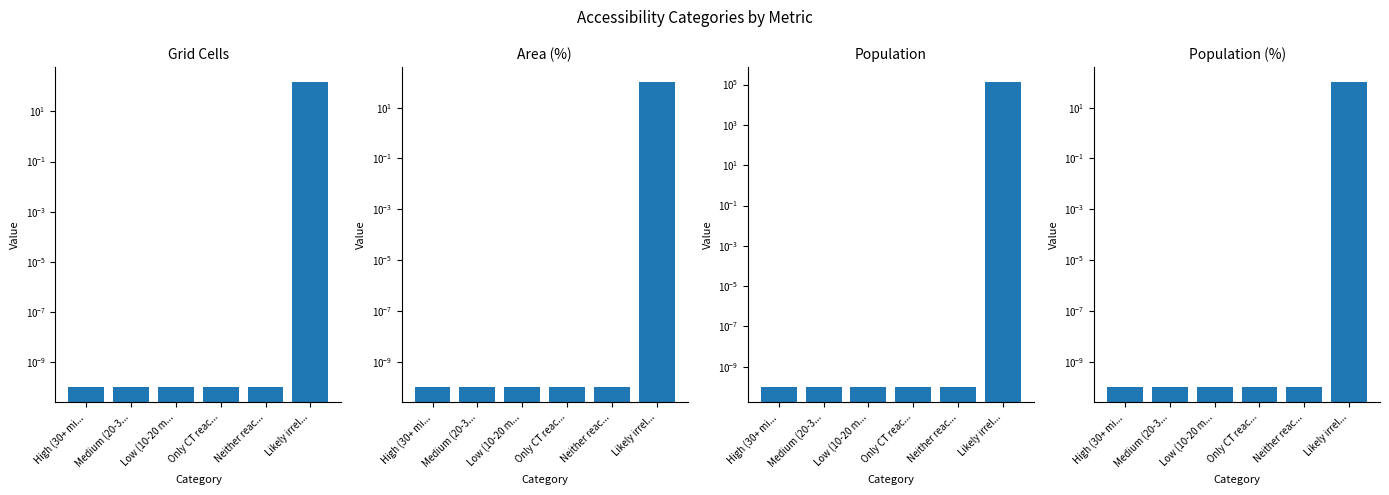

Which series has the widest spread of values?

Population